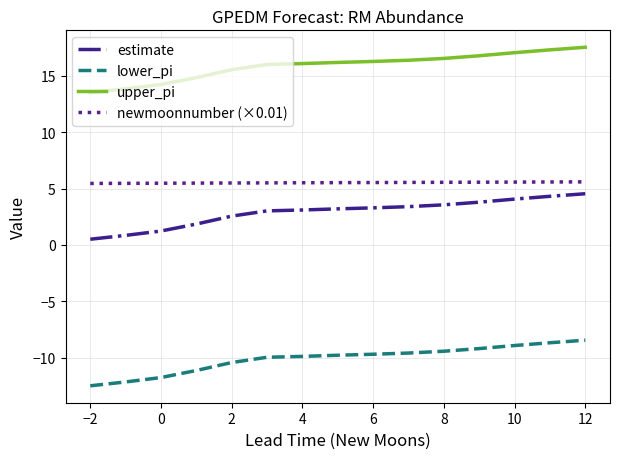

Does the chart display data point markers on the line(s)?

No